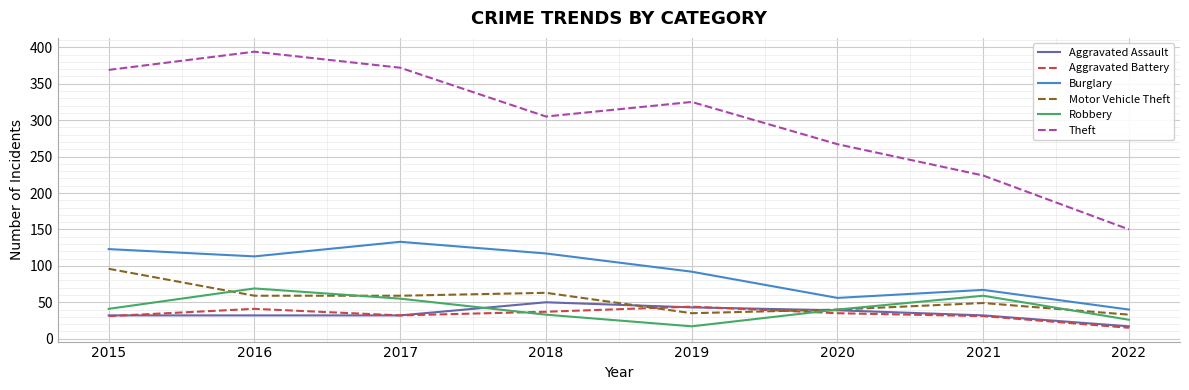

What is the total value across all series at 2020?

477